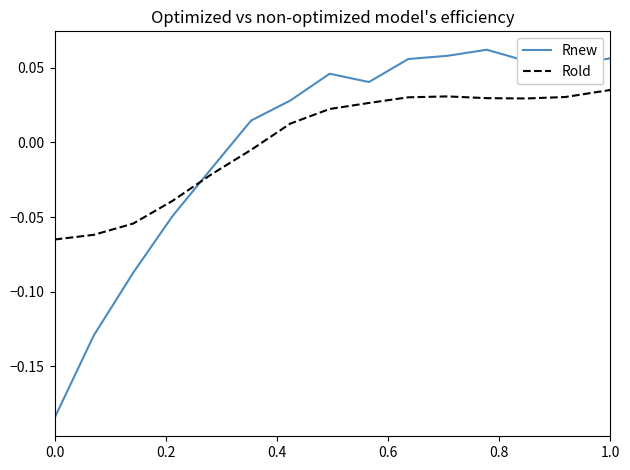

Rank the series by their maximum value, from highest to lowest.

Rnew, Rold